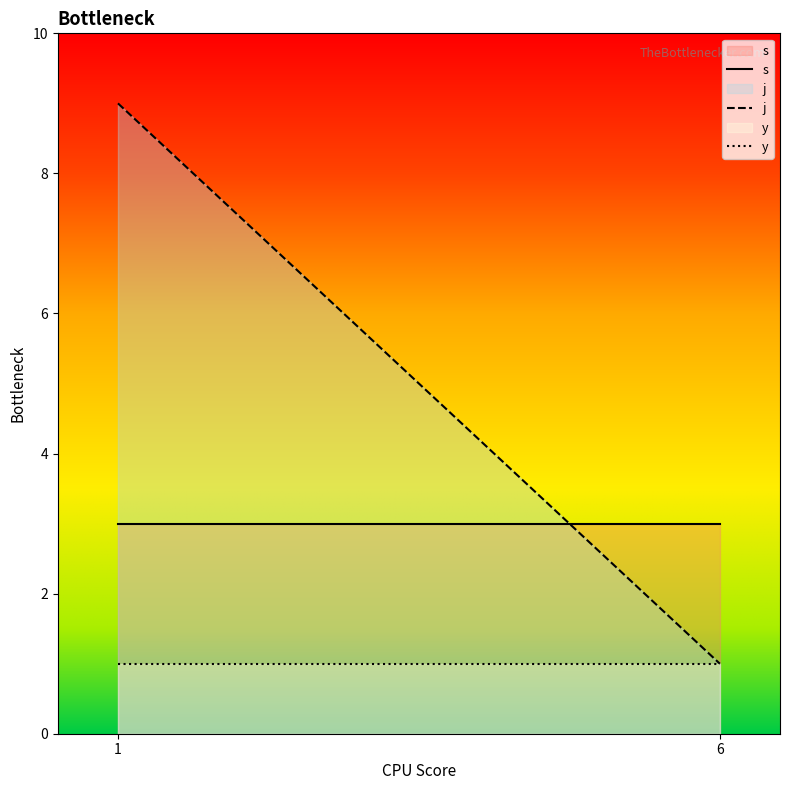

At how many categories does at least one series exceed 6?

1